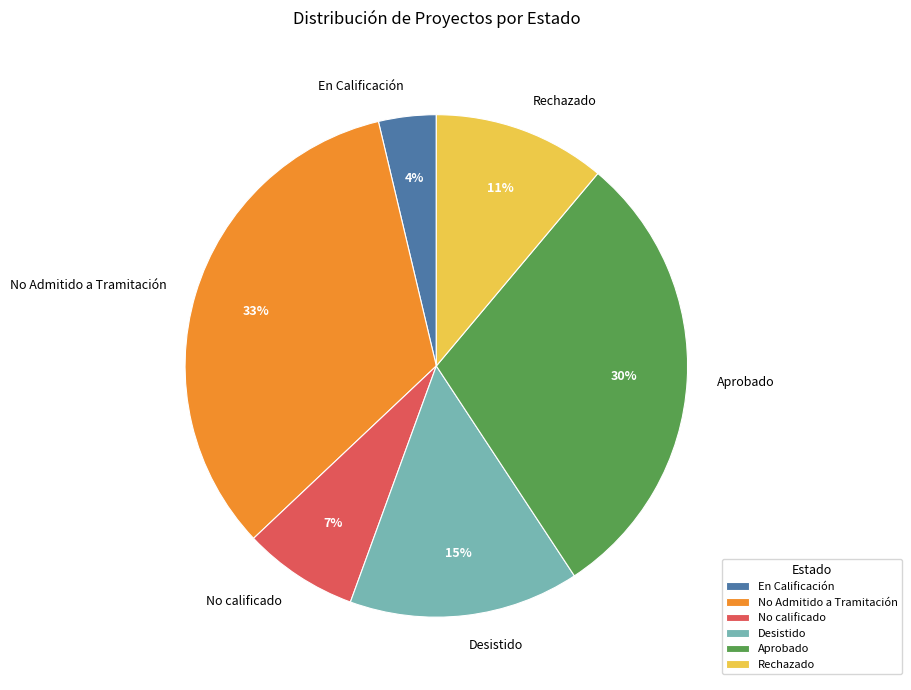

Do En Calificación and Aprobado together represent more than half of the pie?

No